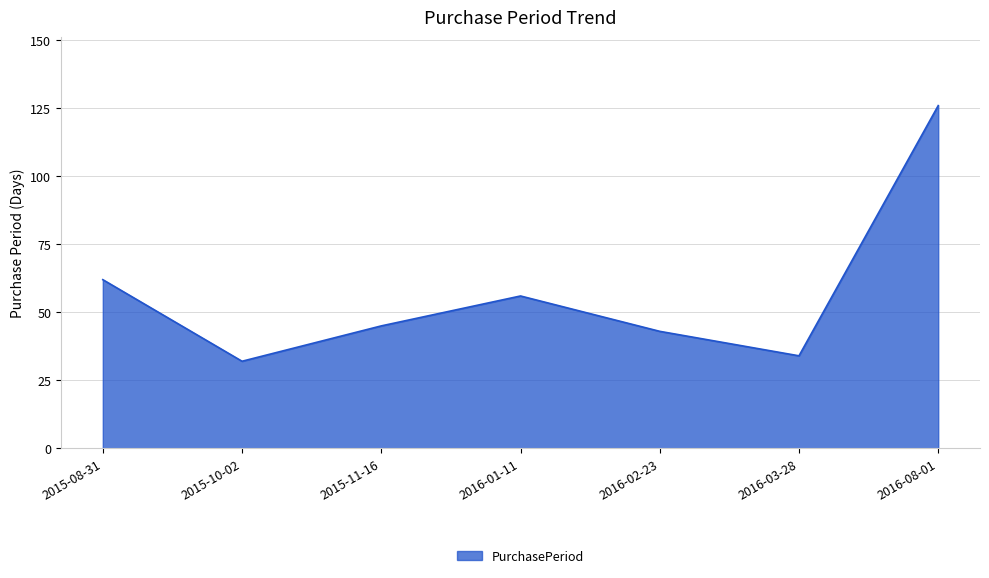

List the labels in order of value, largest first.

2016-08-01, 2015-08-31, 2016-01-11, 2015-11-16, 2016-02-23, 2016-03-28, 2015-10-02